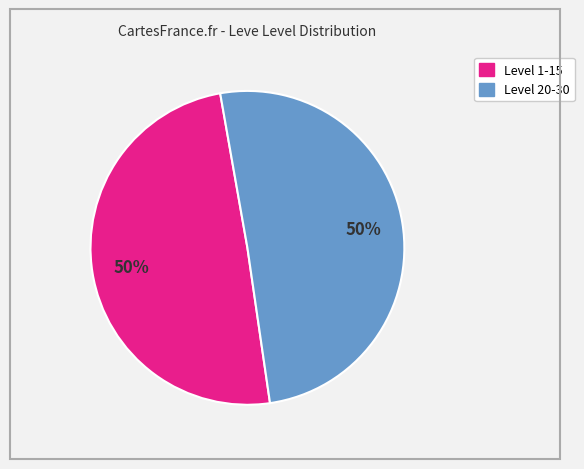

To the nearest percent, what is the average slice percentage?

50%